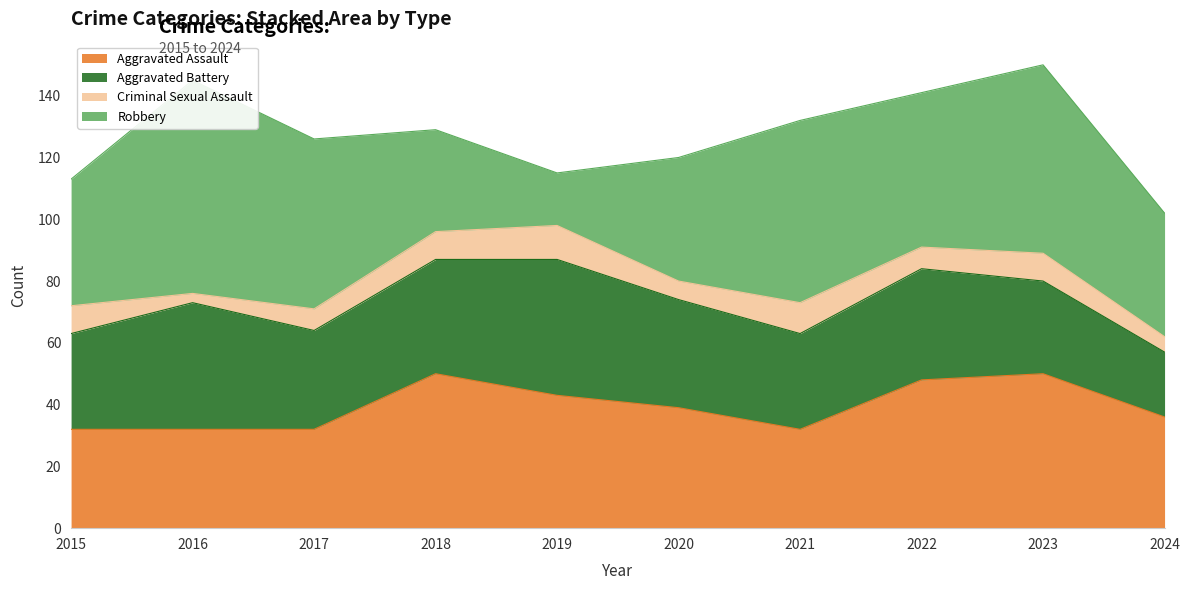

Is it true that Aggravated Battery equals 37 at 2018?

True